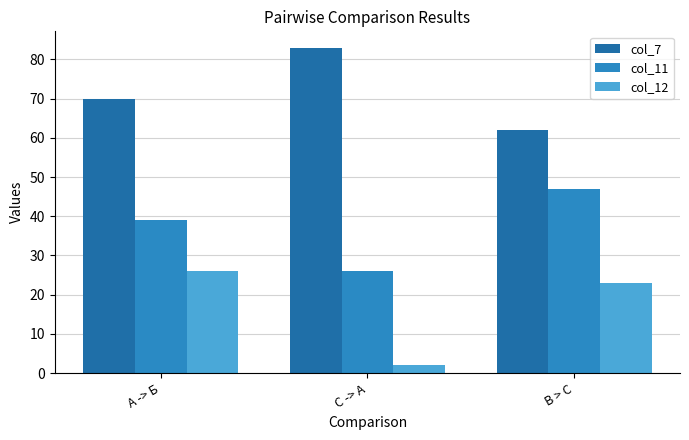

The col_12 series shows 2 at С -> А. True or false?

True